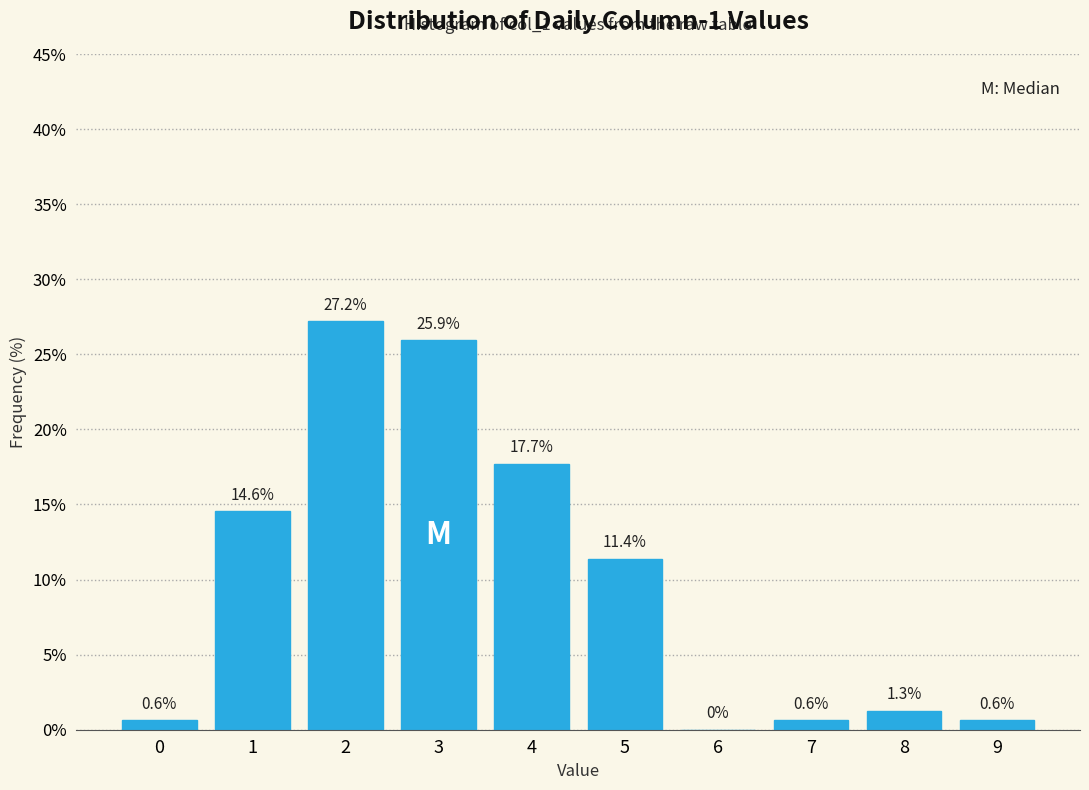

Reading left to right, what are all the values shown in this chart?

0=0.6	1=14.6	2=27.2	3=25.9	4=17.7	5=11.4	6=0.0	7=0.6	8=1.3	9=0.6